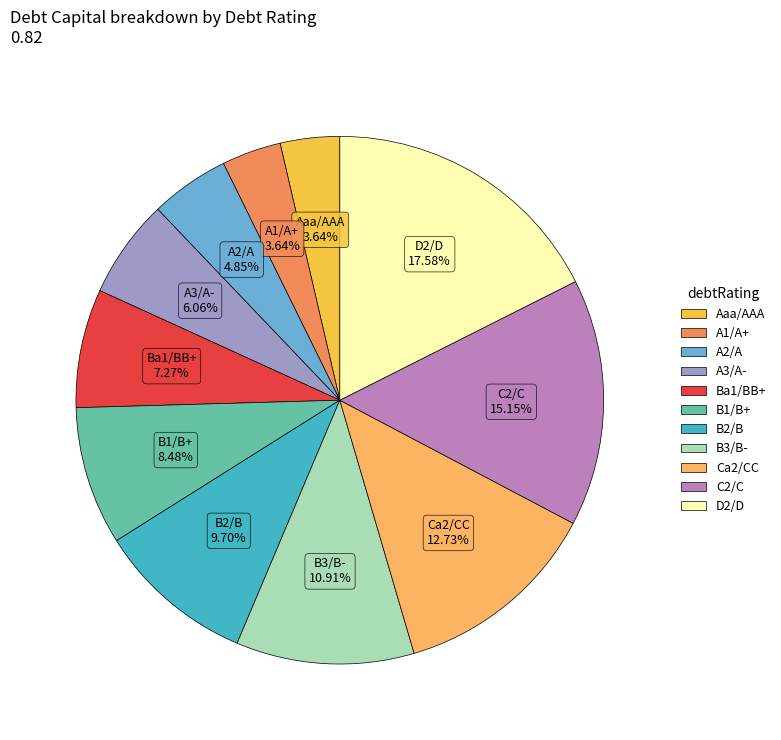

Combined, do Ba1/BB+ and Aaa/AAA account for over 50%?

No